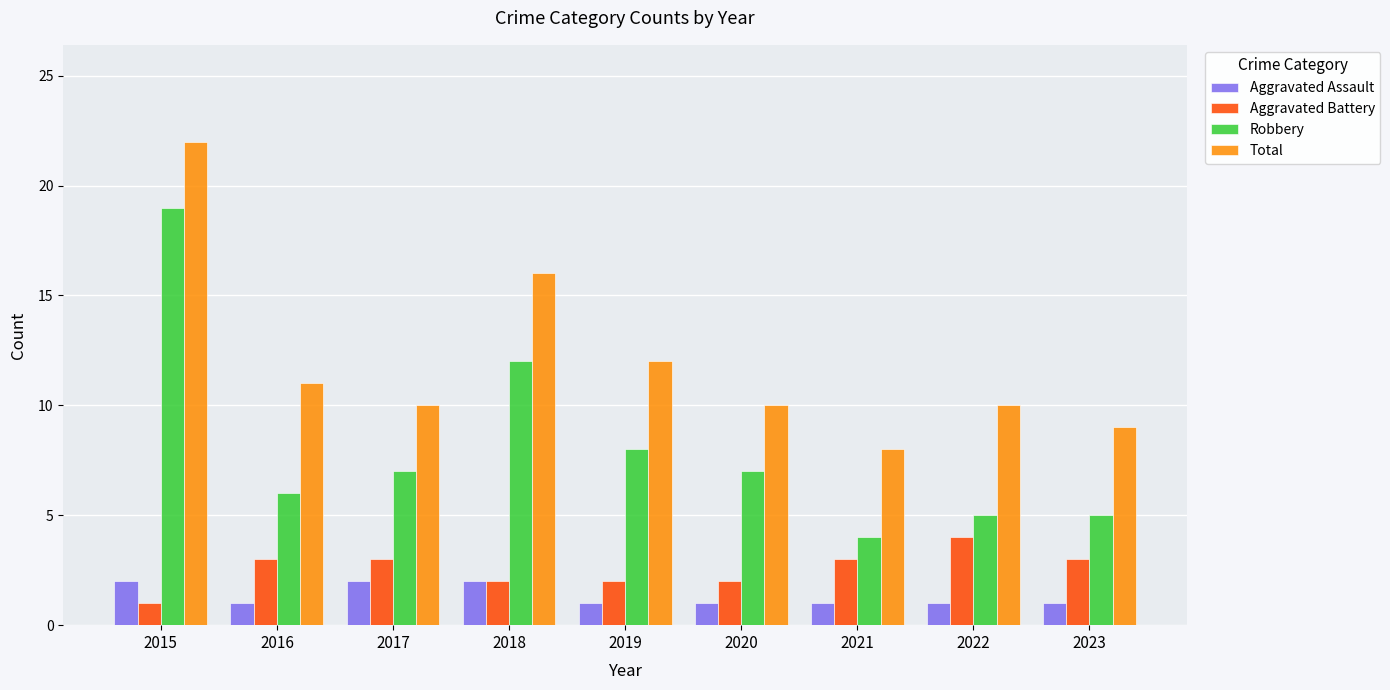

Reading left to right, what are all the values shown in this chart?

Aggravated Assault: 2	1	2	2	1	1	1	1	1
Aggravated Battery: 1	3	3	2	2	2	3	4	3
Robbery: 19	6	7	12	8	7	4	5	5
Total: 22	11	10	16	12	10	8	10	9